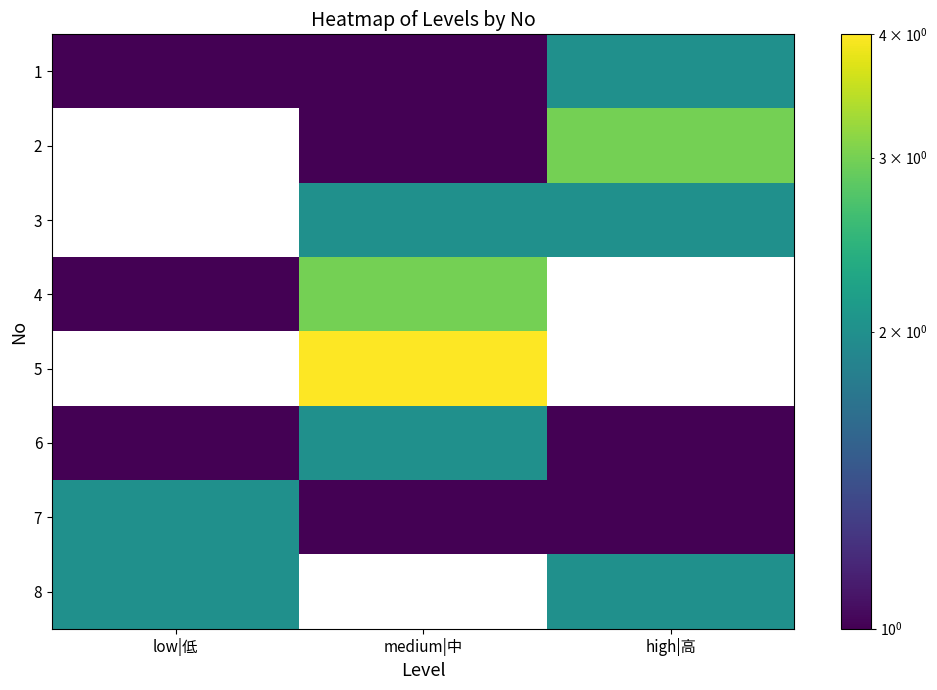

Rank the categories by 6 value from highest to lowest.

medium|中, low|低, high|高